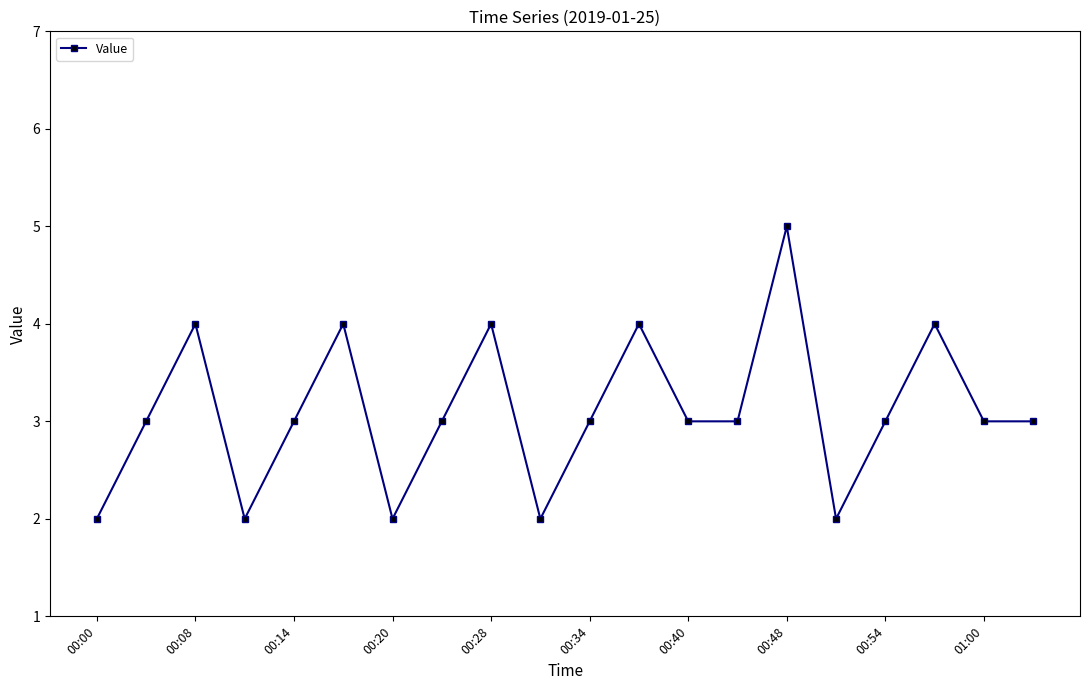

How many points are higher than both their immediate neighbors (excluding endpoints)?

6